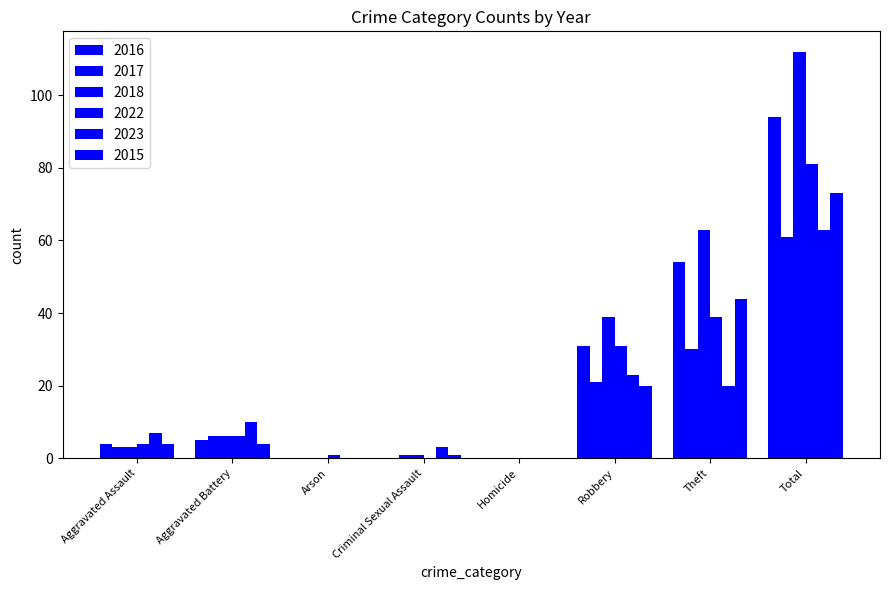

At which label is 2018 closest to 56?

Theft